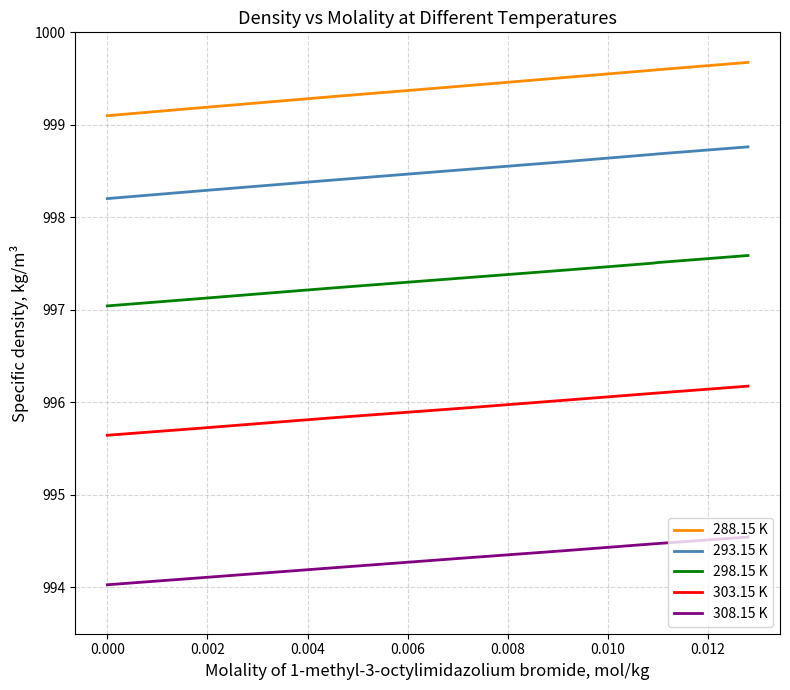

What is the sum of all 308.15 K values?

7954.6